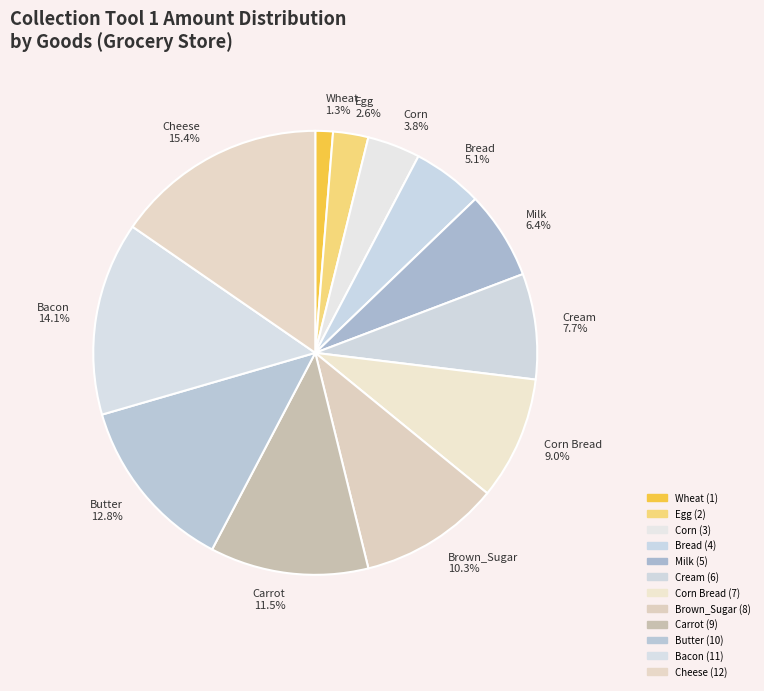

Is Bread 5.1% the majority of the pie?

No